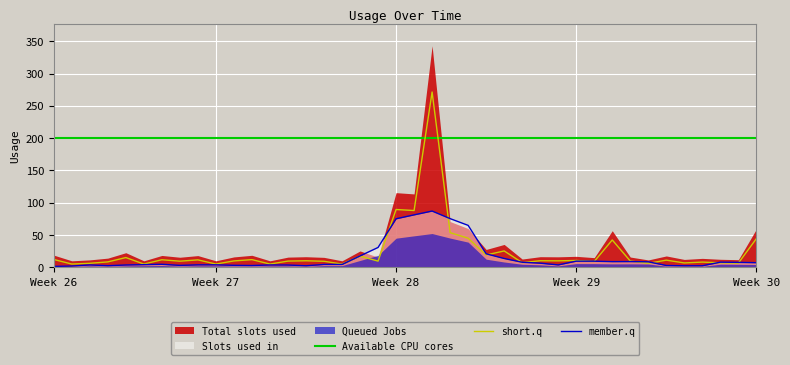

True or false: member.q and Available CPU cores cross at least once.

False